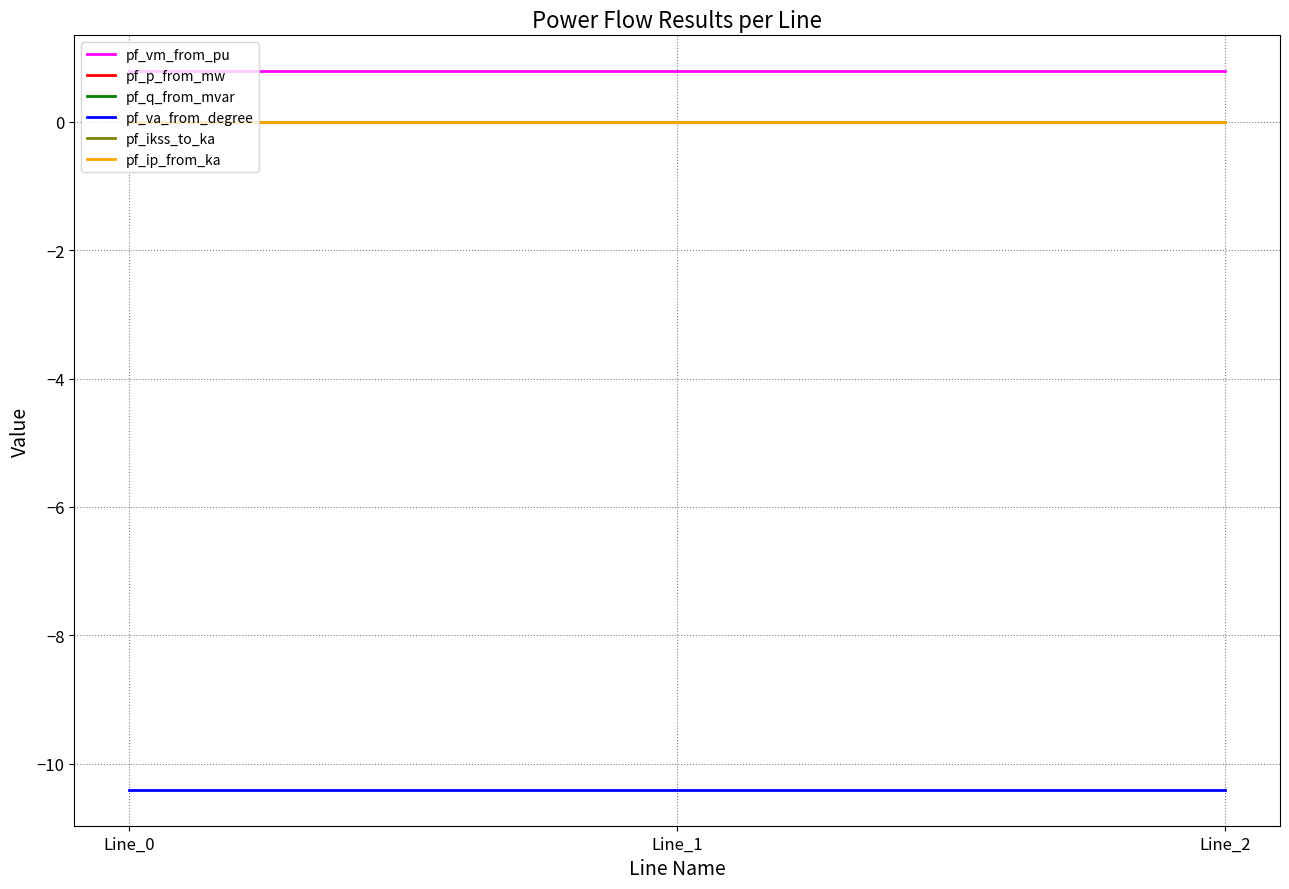

What is the value of the pf_vm_from_pu point at the 2nd from the left?

0.8